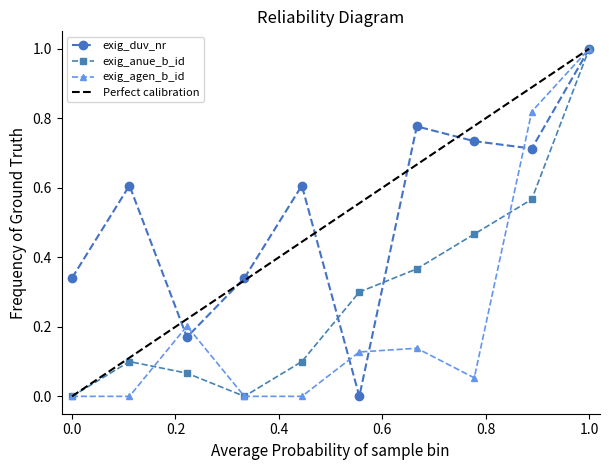

What is the value of the exig_duv_nr point at the 8th from the left?

0.7